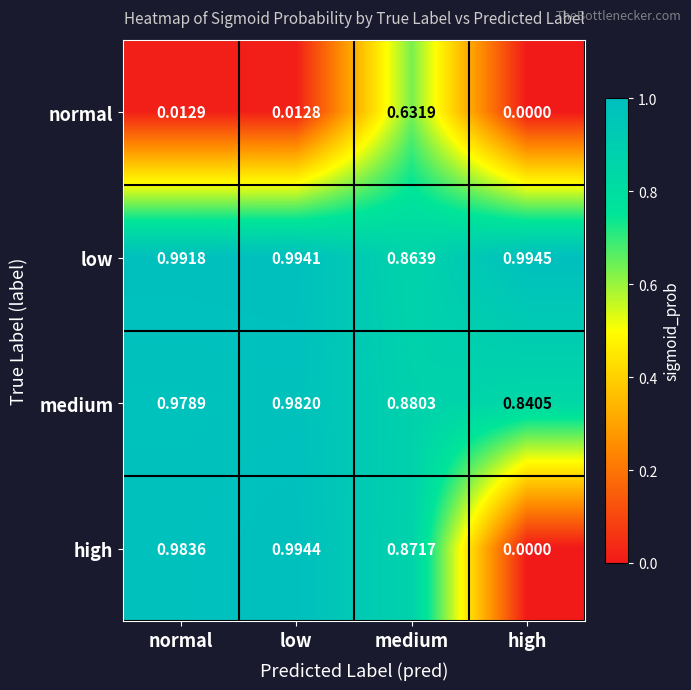

At which category is the sum across all series the highest?

medium